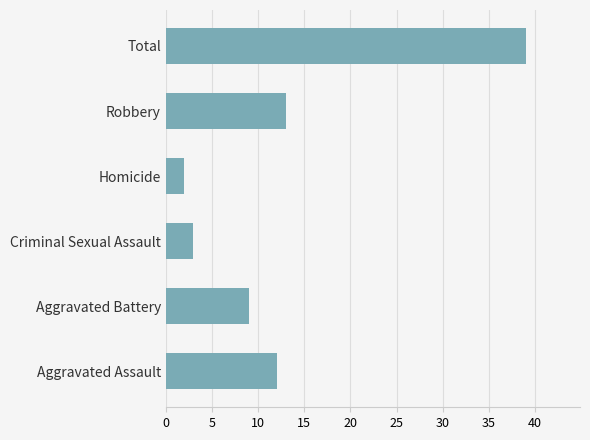

At which label is the value closest to 20?

Robbery